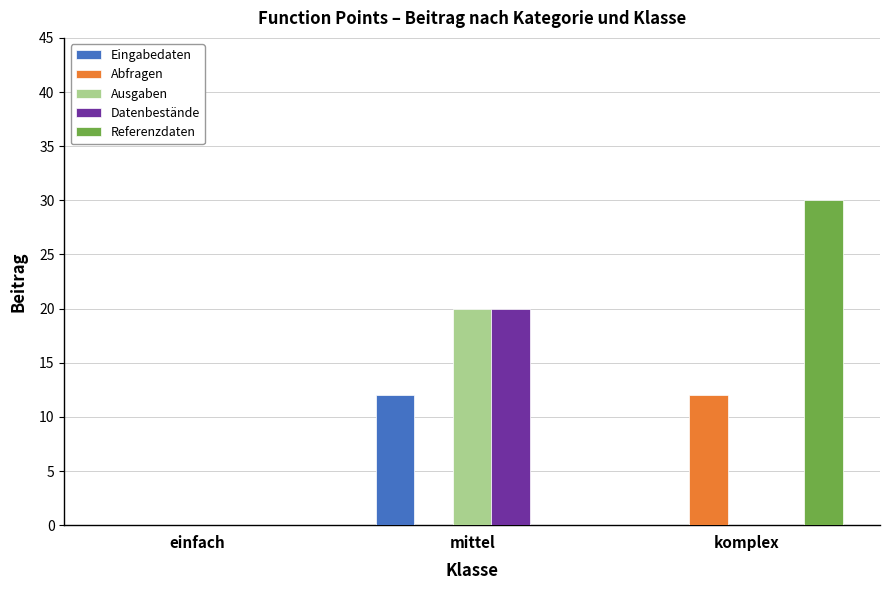

Reading left to right, what are all the values shown in this chart?

Eingabedaten: 0	12	0
Abfragen: 0	0	12
Ausgaben: 0	20	0
Datenbestände: 0	20	0
Referenzdaten: 0	0	30